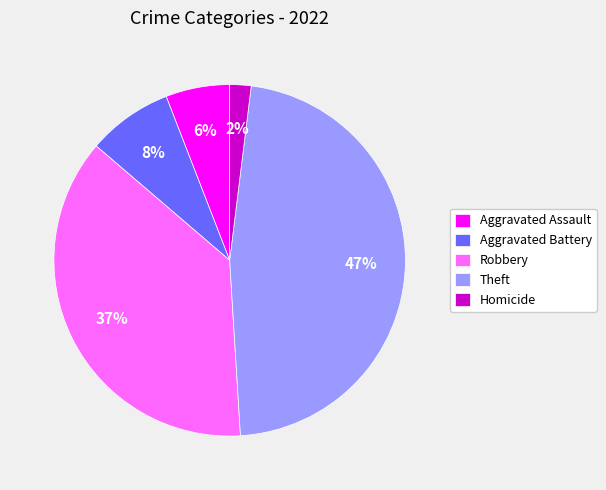

Approximately how many times larger is the value at Aggravated Assault compared to Homicide?

3.0